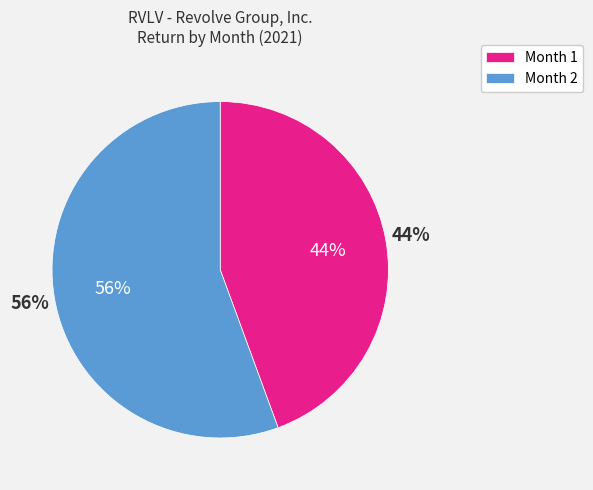

How much of the chart is everything except 1?

55.6%